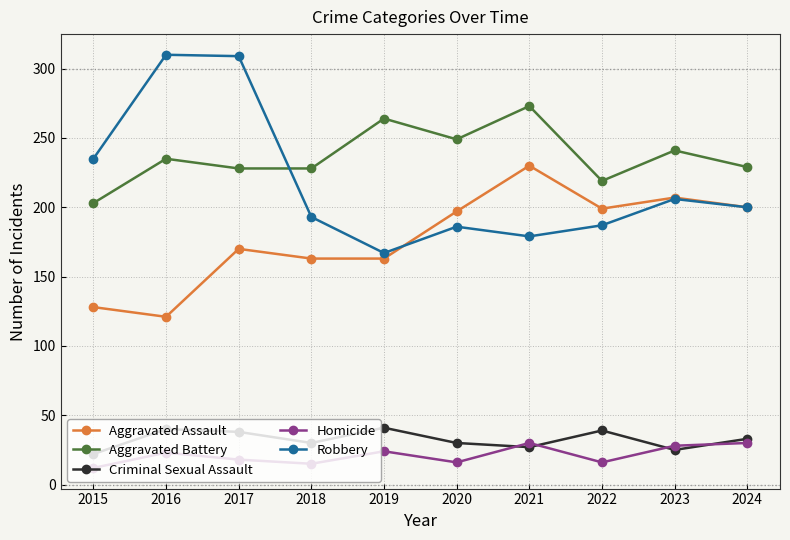

True or false: Robbery has a value of 91 at 2021.

False